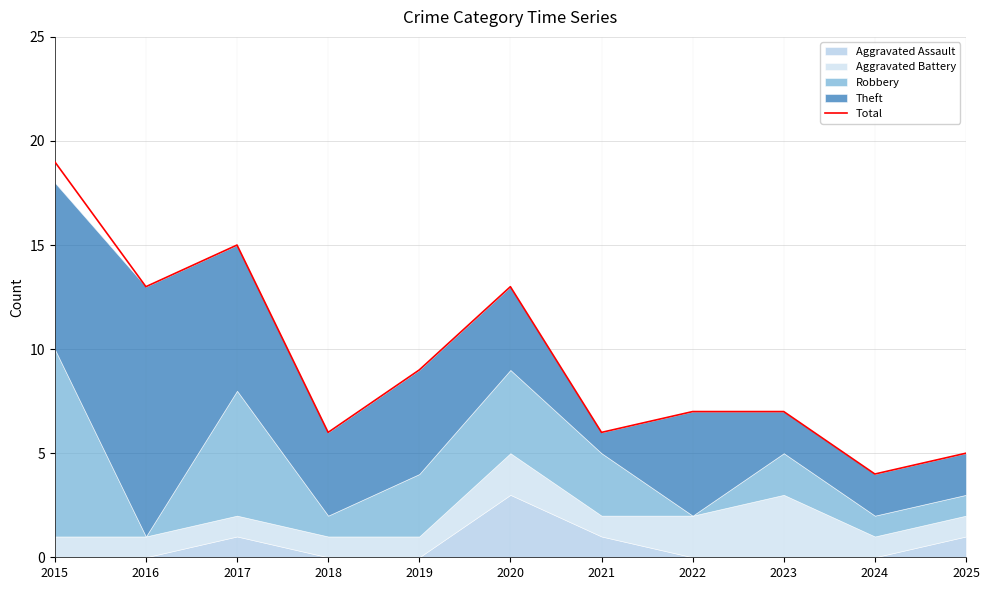

List the labels in order of value, largest first.

2015, 2017, 2016, 2020, 2019, 2022, 2023, 2018, 2021, 2025, 2024